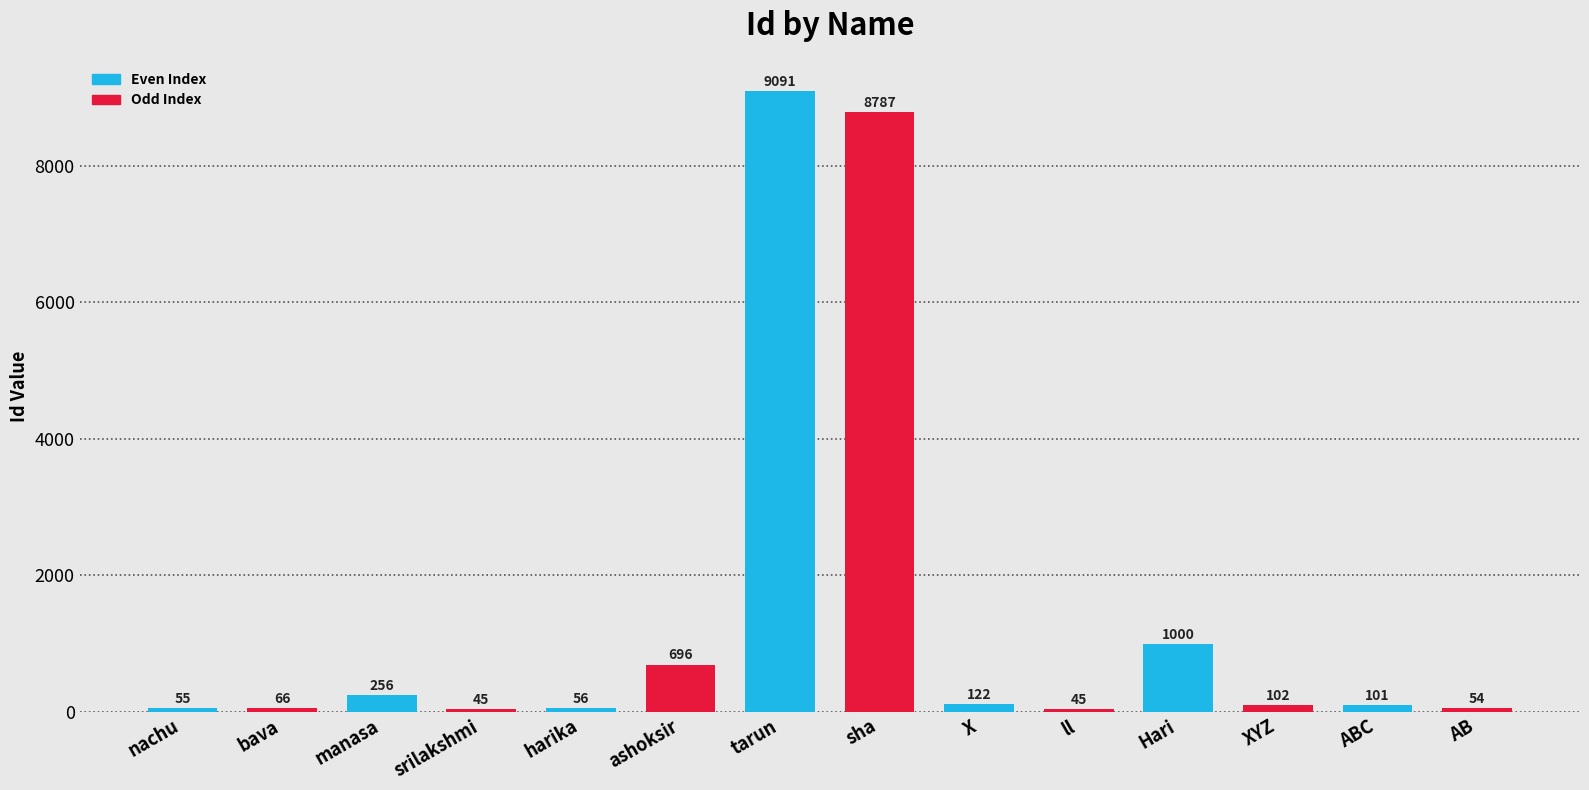

What is the label of the 9th bar from the left?

X